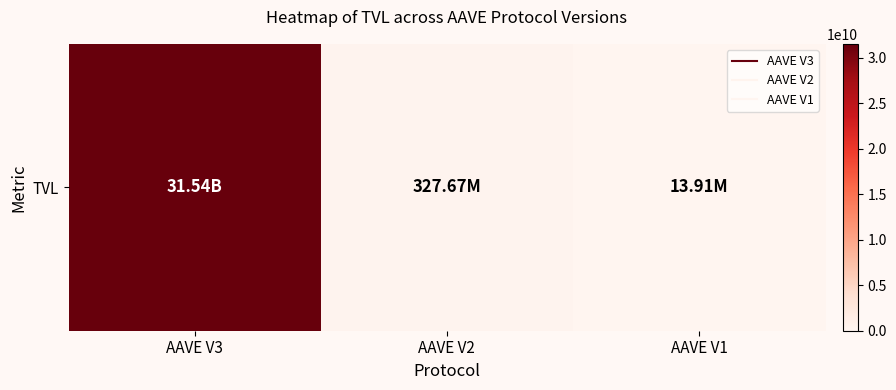

What is the minimum value shown in the chart?

13909743.9